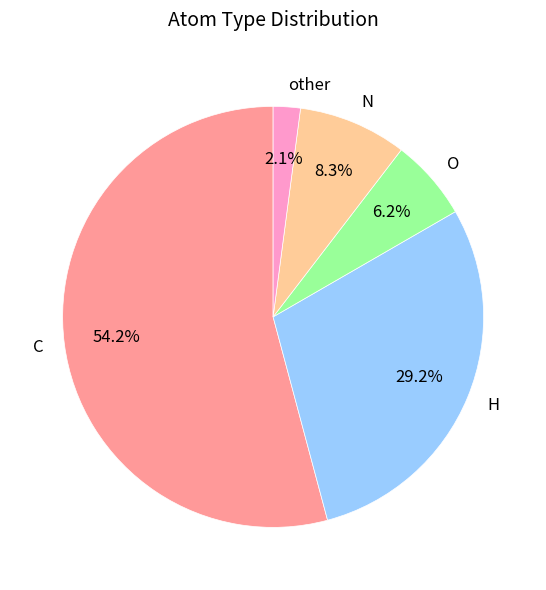

Which slice is the largest?

C